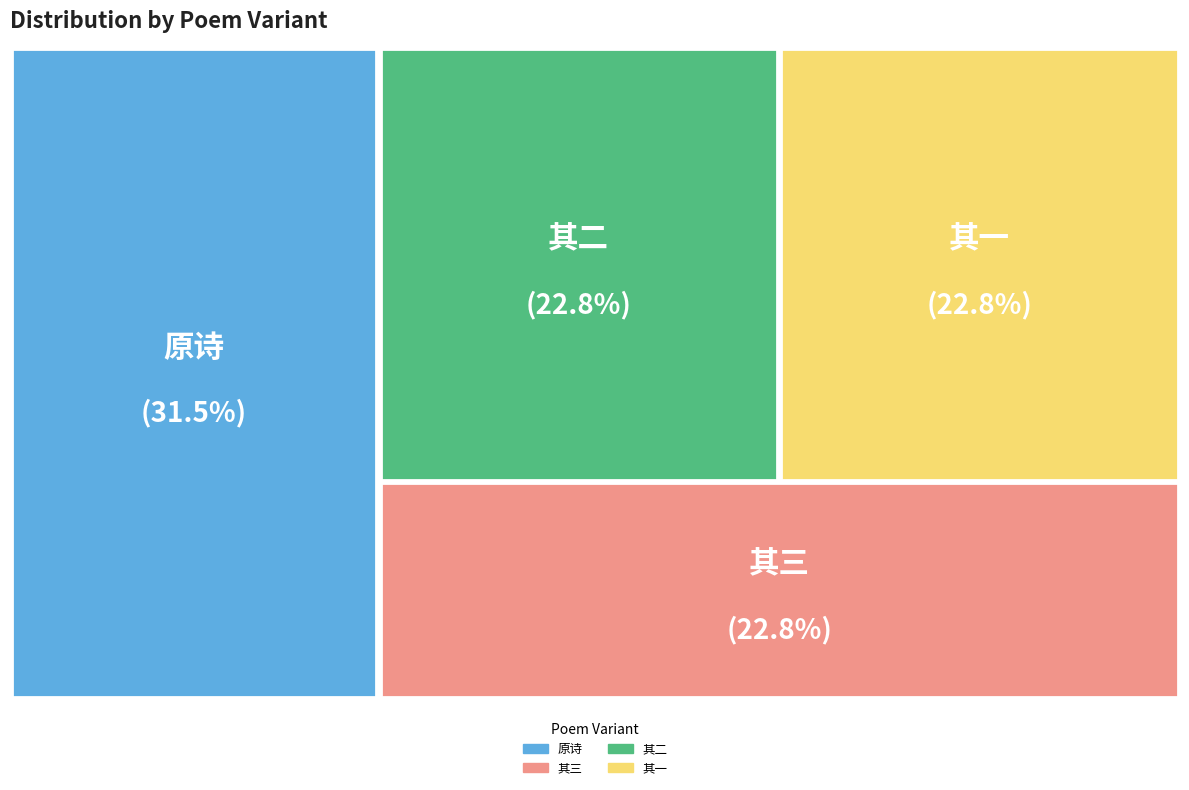

Is the sum of 和胡学士冬至后六日扈从猎龙山同蹇尚书诸公游牛首山佛窟寺诗韵三首 其三 and 和胡学士冬至后六日扈从猎龙山同蹇尚书诸公游牛首山佛窟寺诗韵三首 greater than half?

Yes